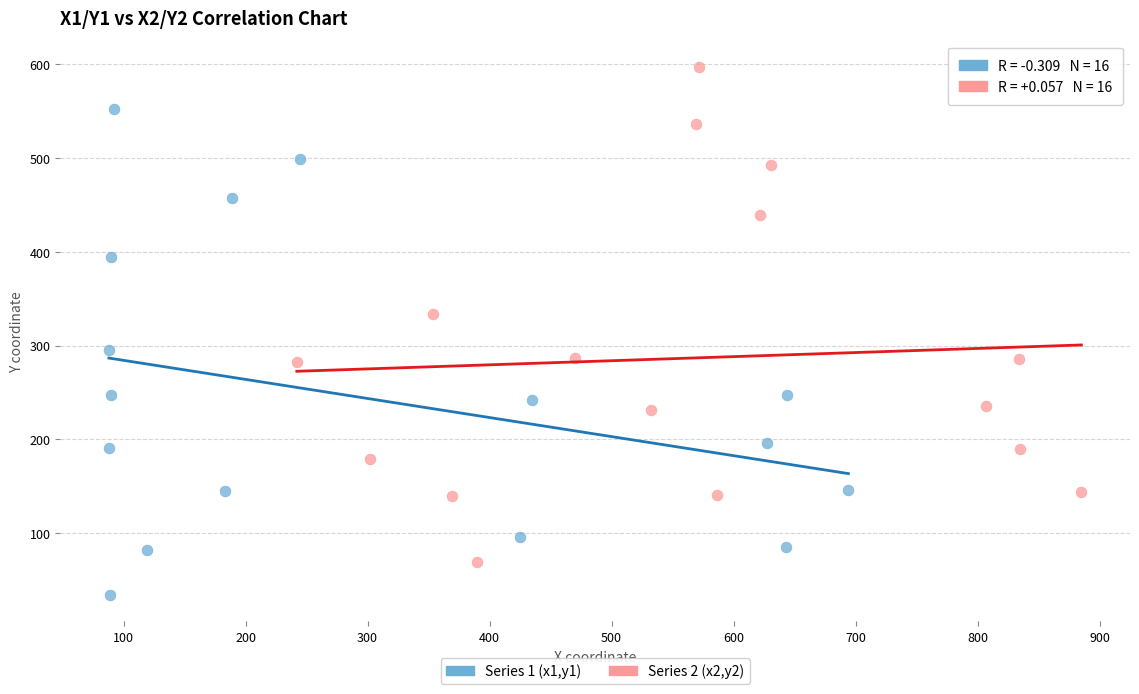

Which series reaches the maximum Y coordinate?

Series 2 (x2,y2)